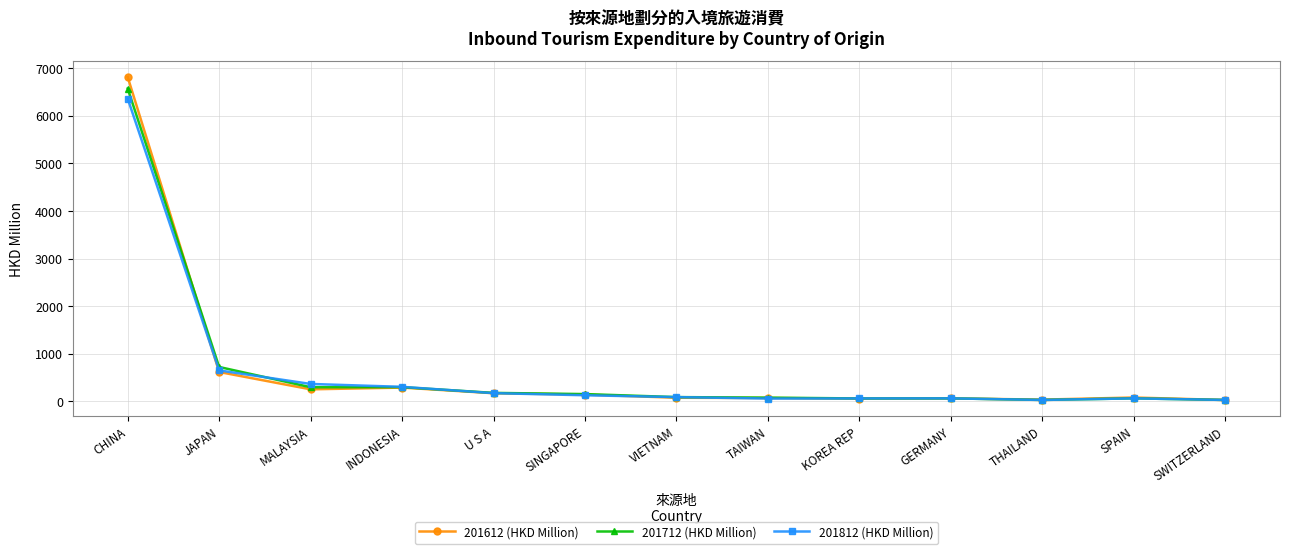

Does the chart have visible grid lines?

Yes